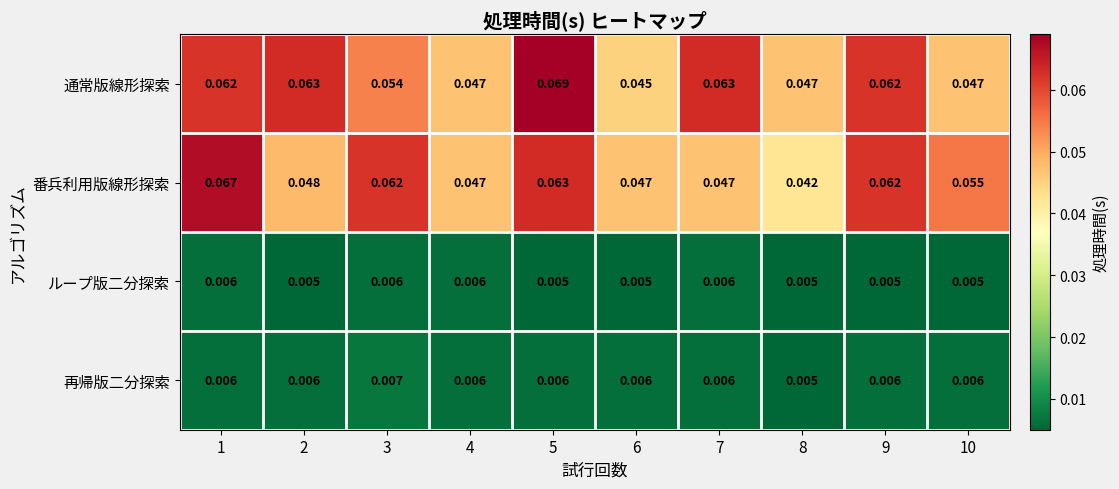

Which series has the largest total across all categories?

通常版線形探索